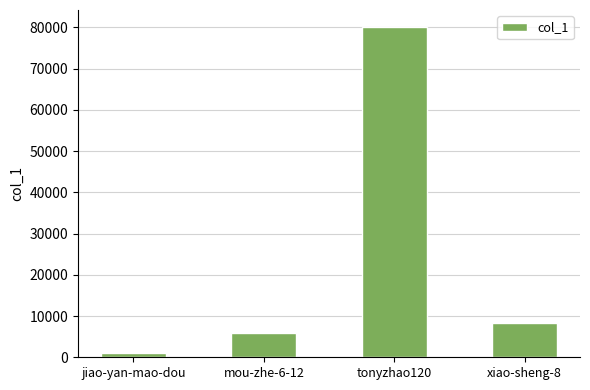

What position from the right is tonyzhao120?

2